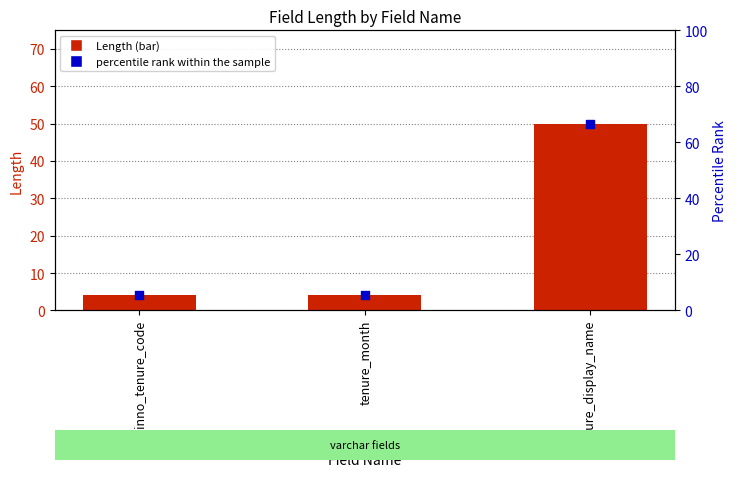

Which series has the largest total across all categories?

percentile rank within the sample